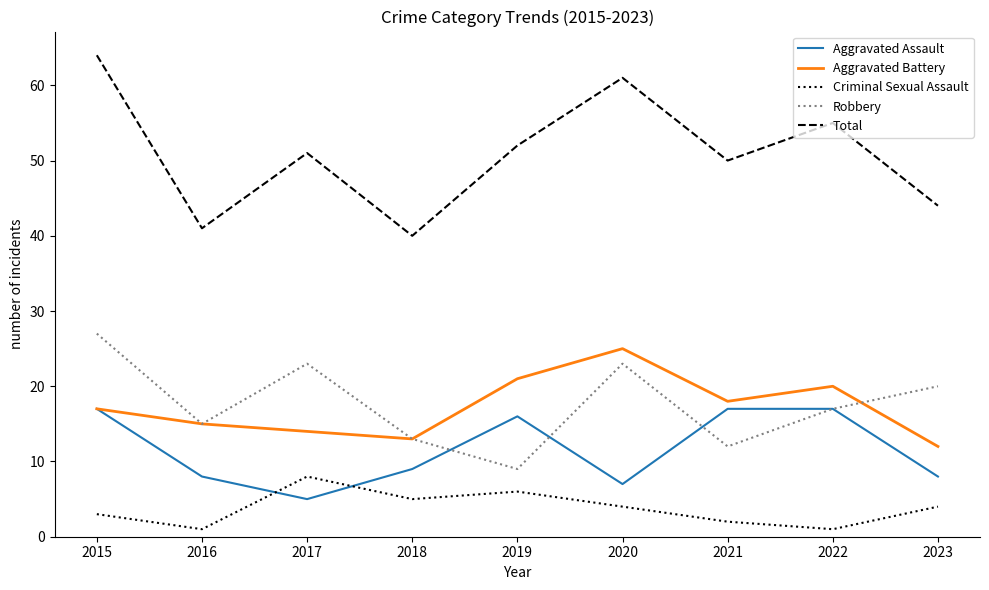

At which label does Aggravated Battery reach its peak?

2020